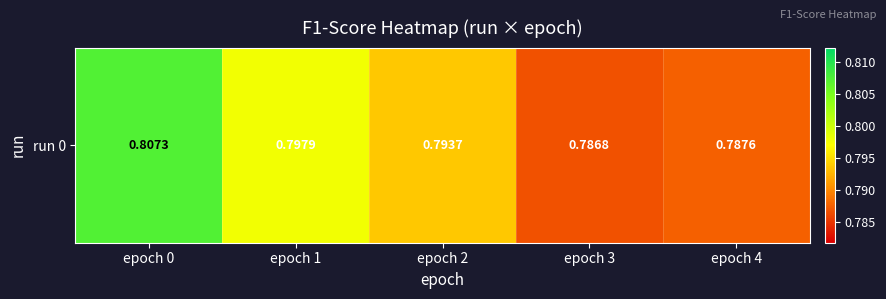

List the labels in order of value, largest first.

epoch 0, epoch 1, epoch 2, epoch 4, epoch 3